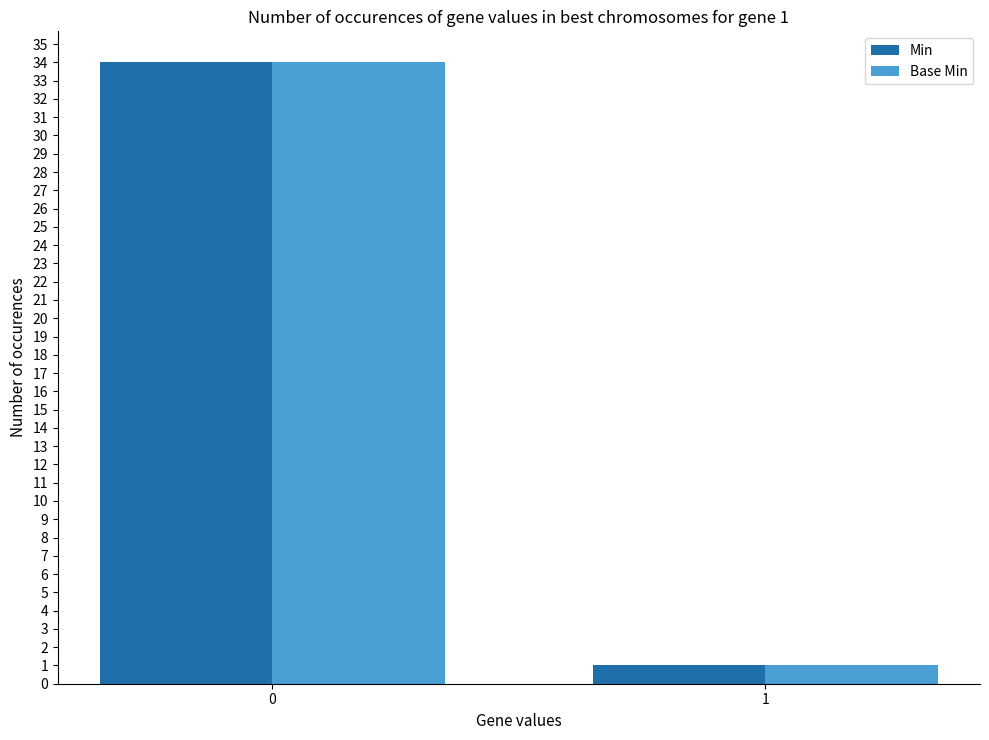

Rank the categories by Min value from lowest to highest.

1, 0